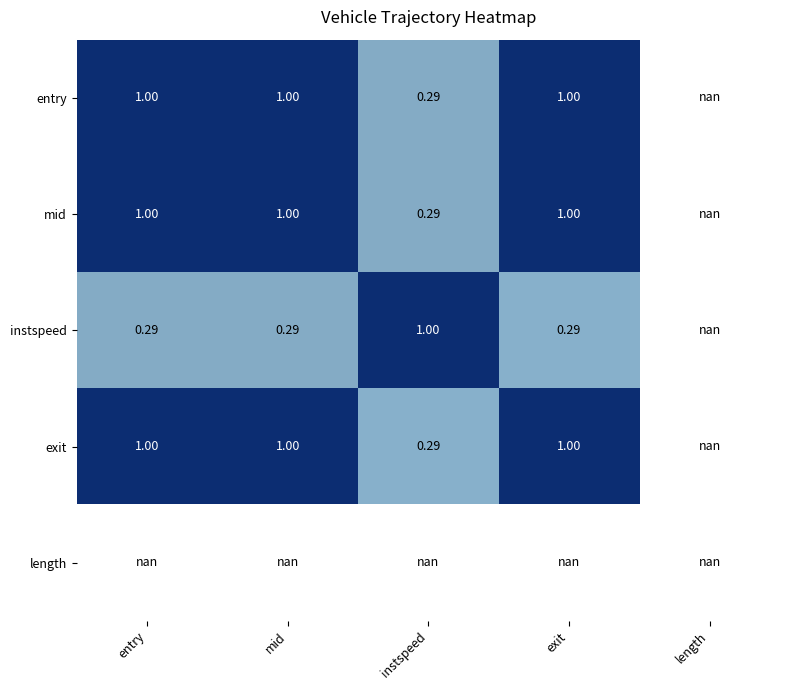

Which has a higher value, length or entry?

entry